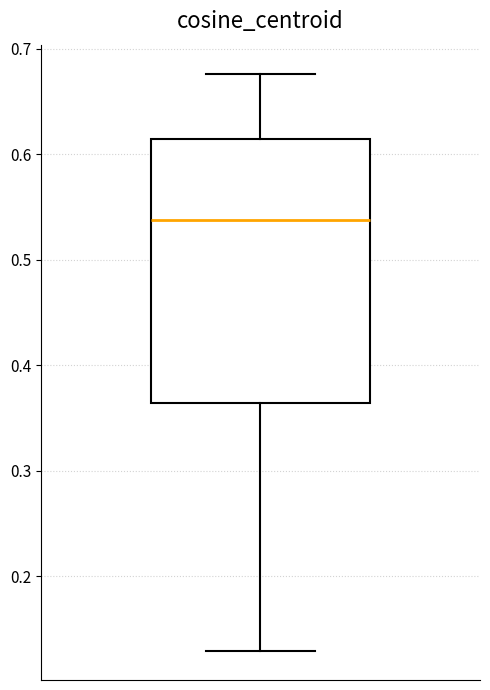

Read this box plot against the y-axis: the position of the median line, the range covered by the box, and the ends of both whiskers. The values are not printed on the chart, so give them approximately, as read against the axis.

median 0.54, box 0.36 to 0.61, whiskers 0.13 to 0.68